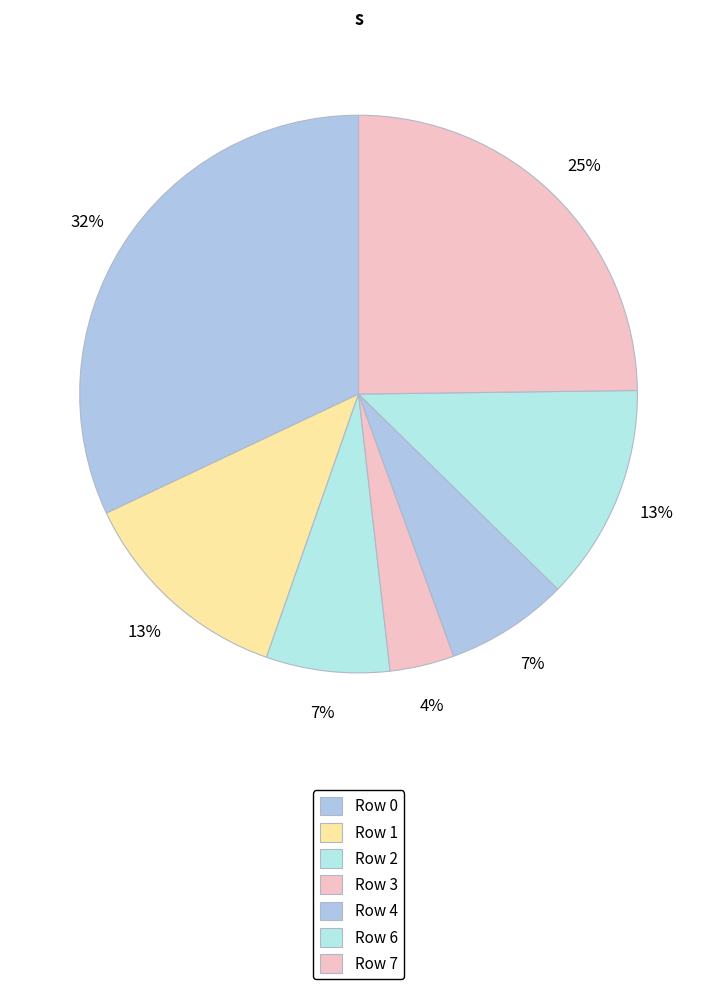

What percentage is the Row 4 slice, to the nearest percent?

7%